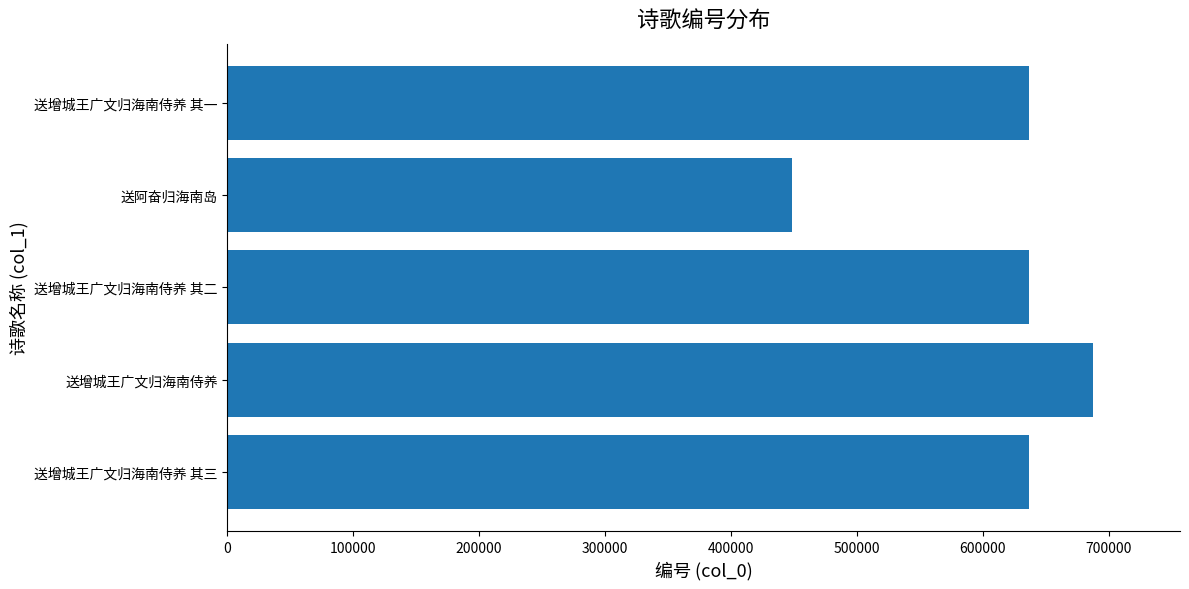

What is the ratio of the value at 送增城王广文归海南侍养 to the value at 送增城王广文归海南侍养 其二?

1.1